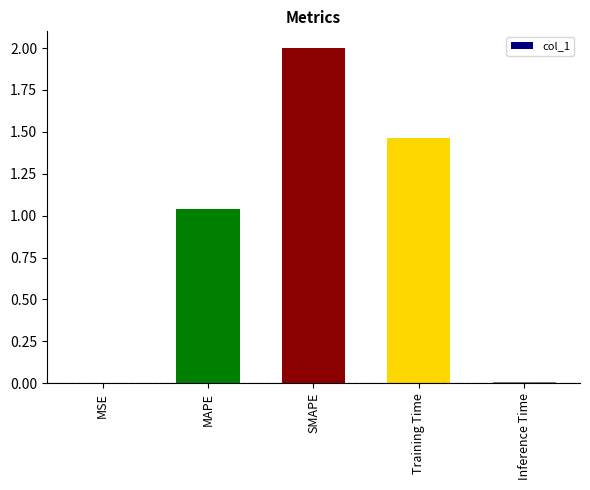

At which label does the data first exceed 1?

MAPE